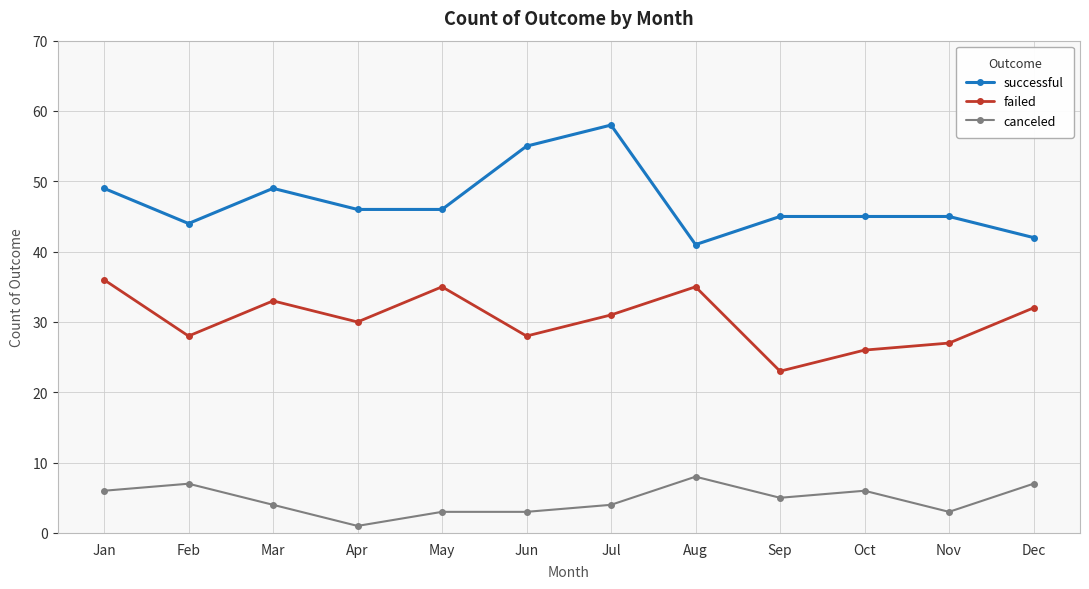

At which label does canceled first exceed 5?

Jan